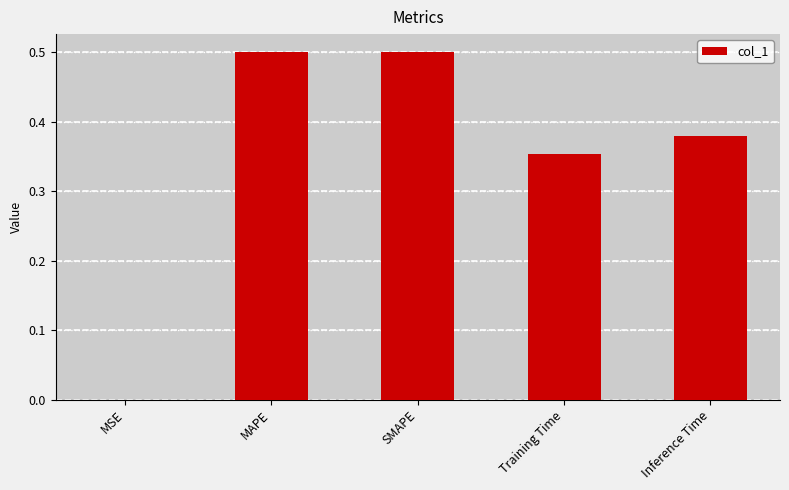

The chart shows a value of 0.2 at SMAPE. True or false?

False